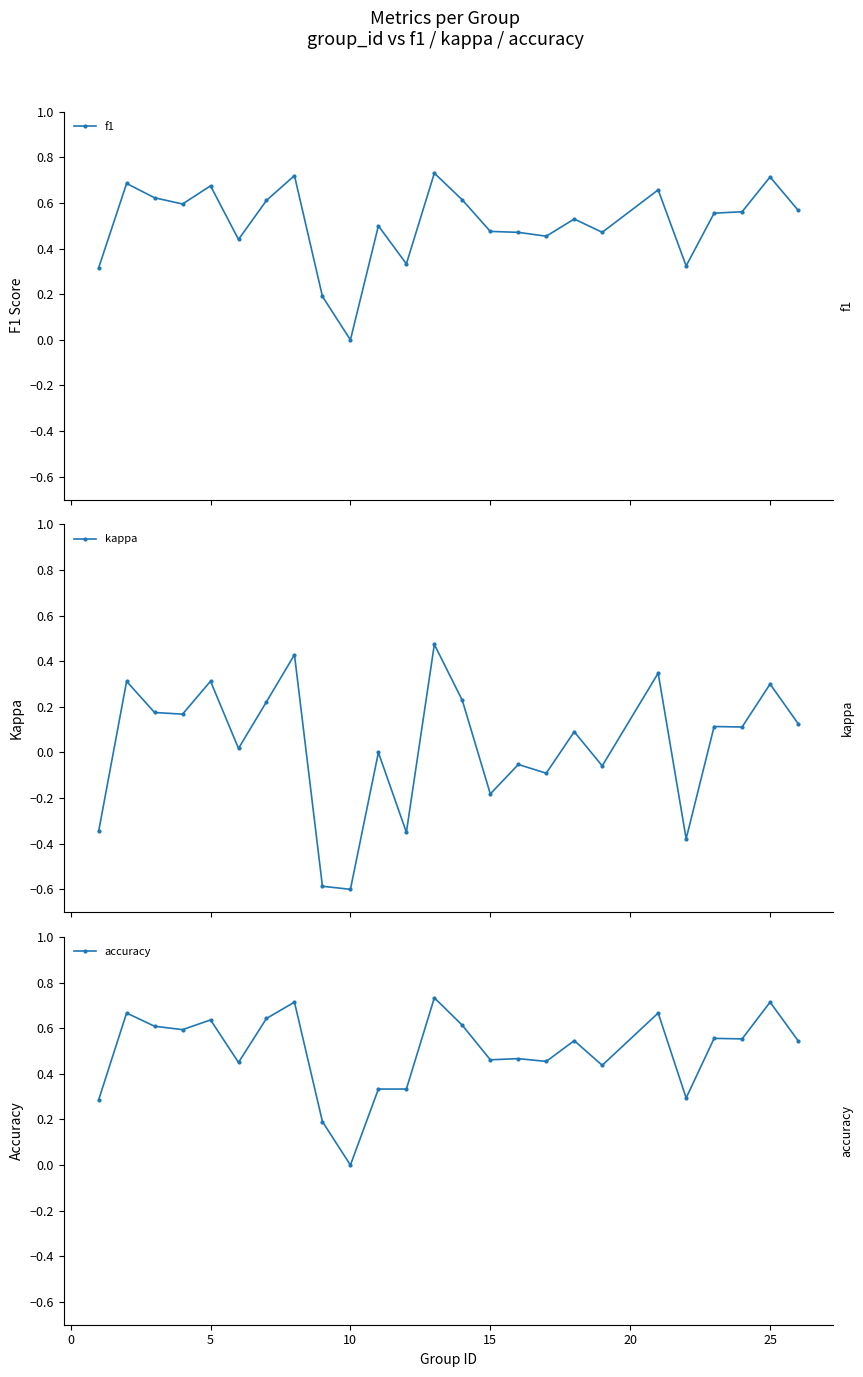

What is the difference between the maximum and minimum values in the accuracy series?

0.7